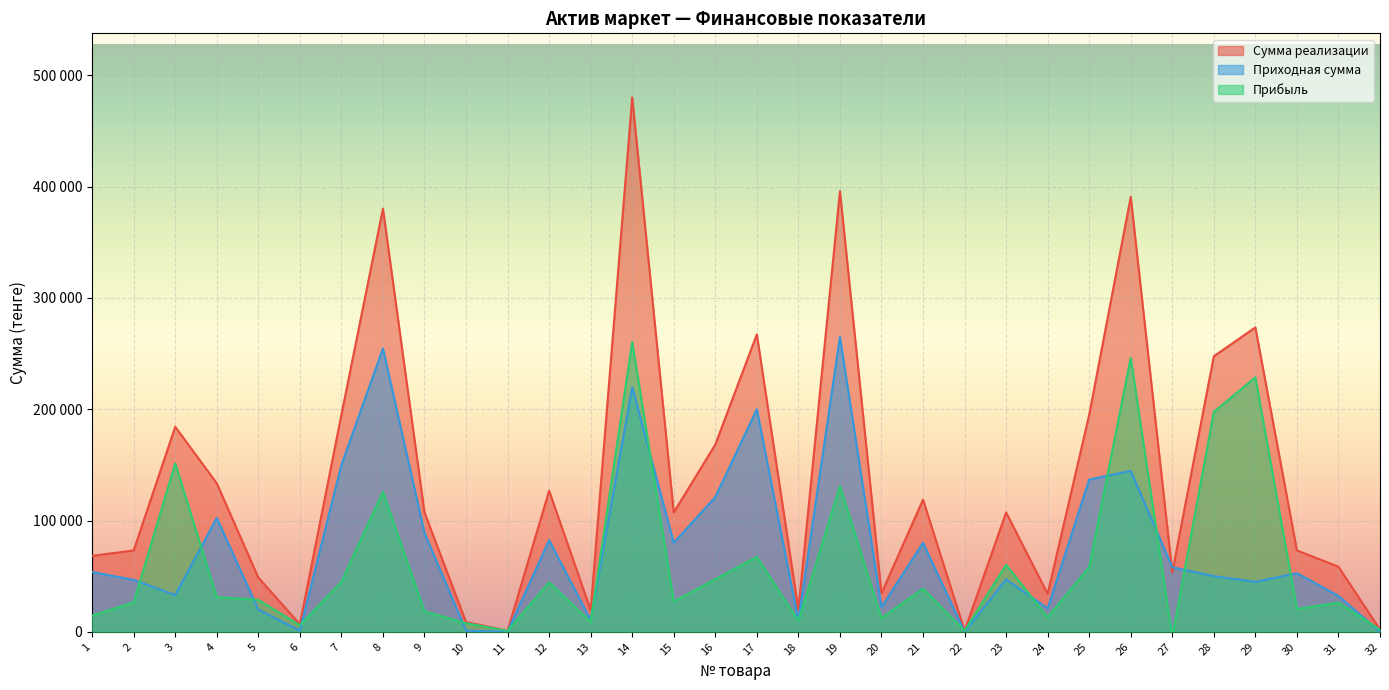

True or false: Прибыль has a value of 370 at 11.

False